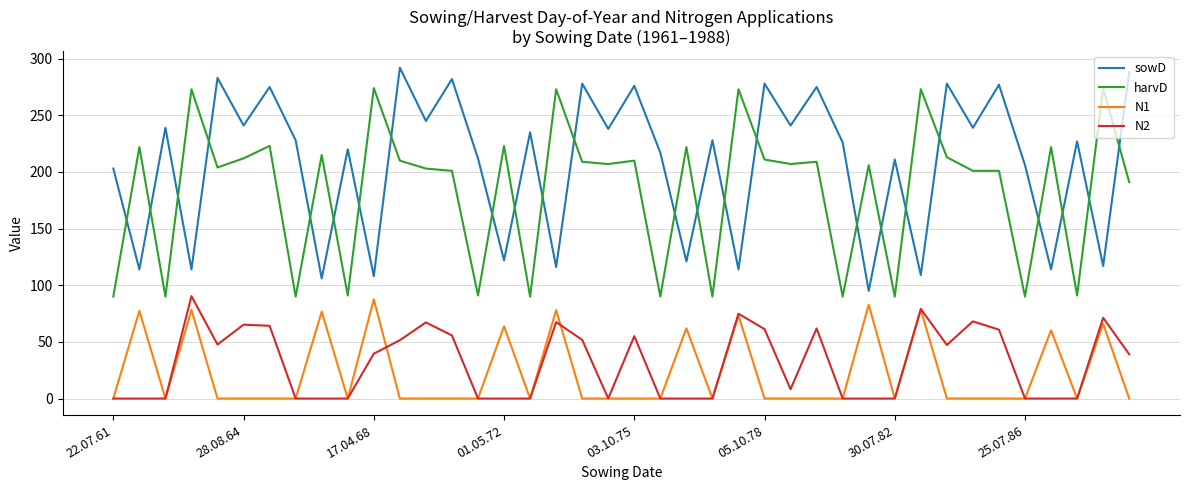

Which series has the largest total across all categories?

sowD